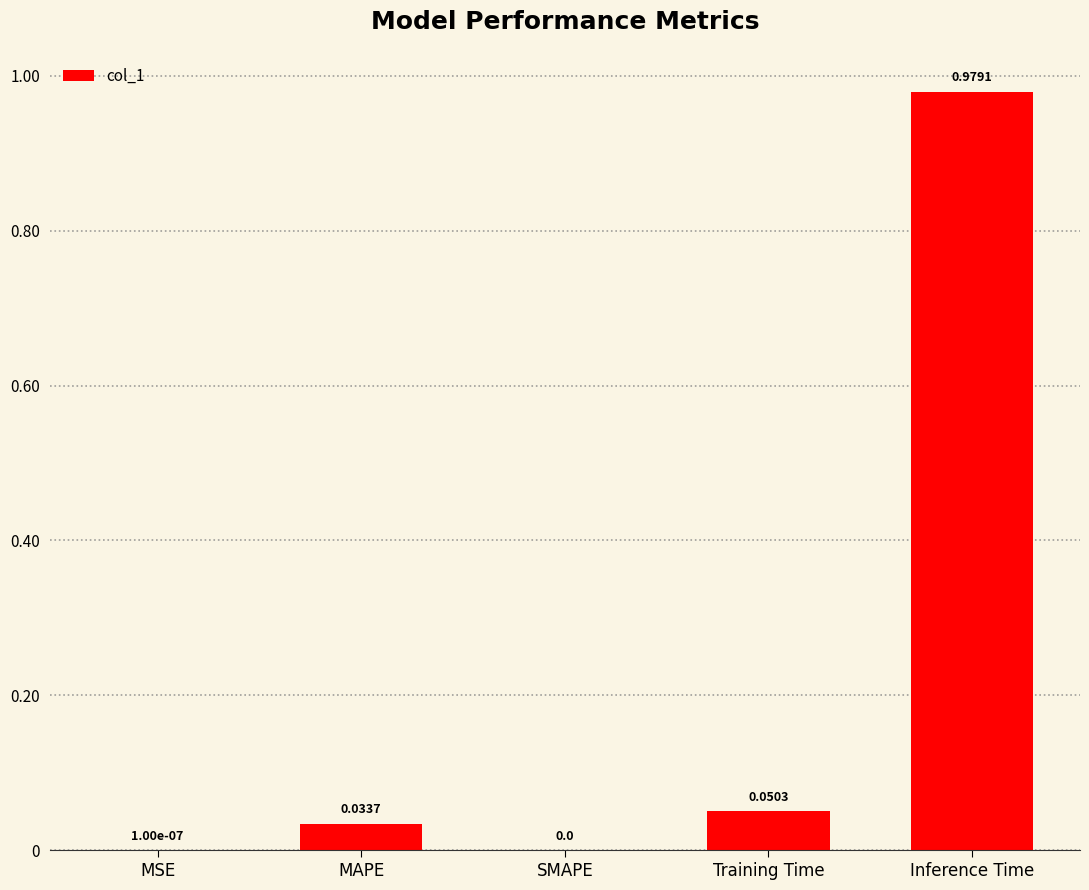

Which label corresponds to the largest value in the chart?

Inference Time